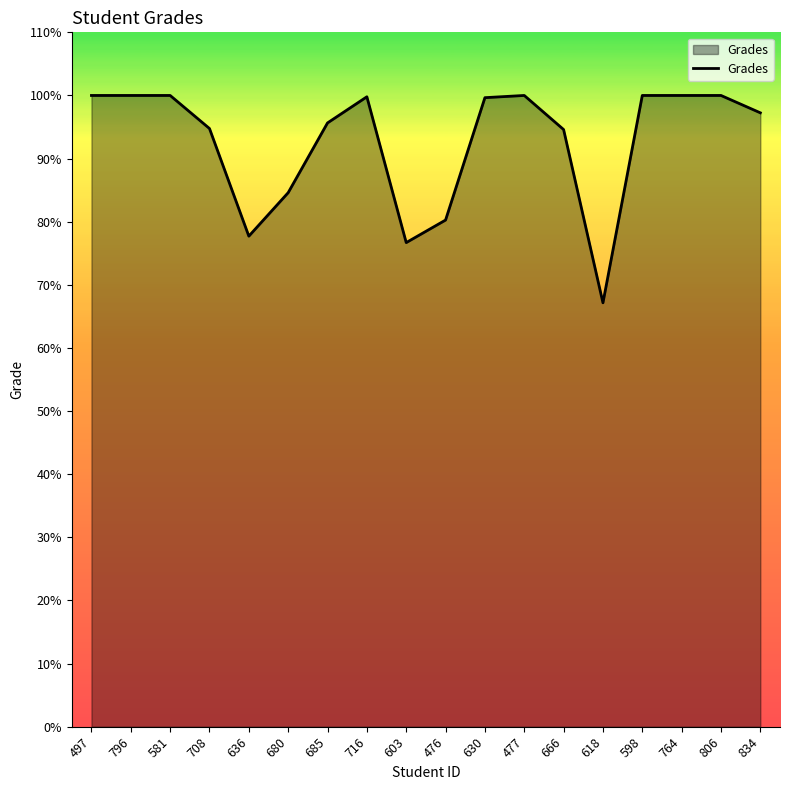

What is the maximum value shown in the chart?

100.0